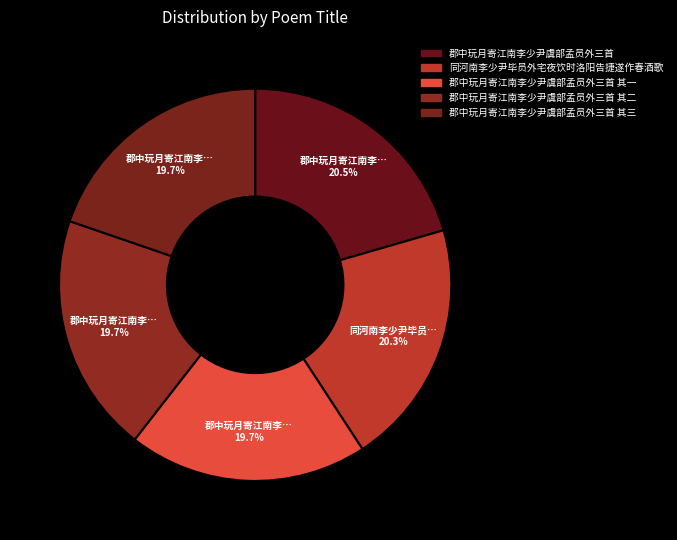

How many slices are in this pie chart?

5